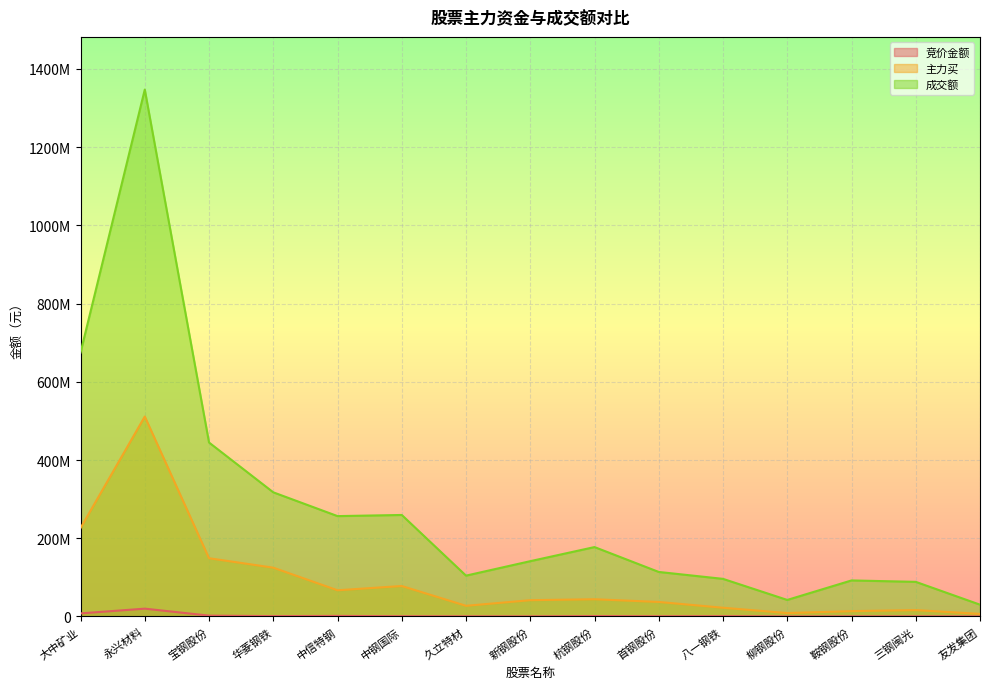

How many lines are shown in the chart?

3